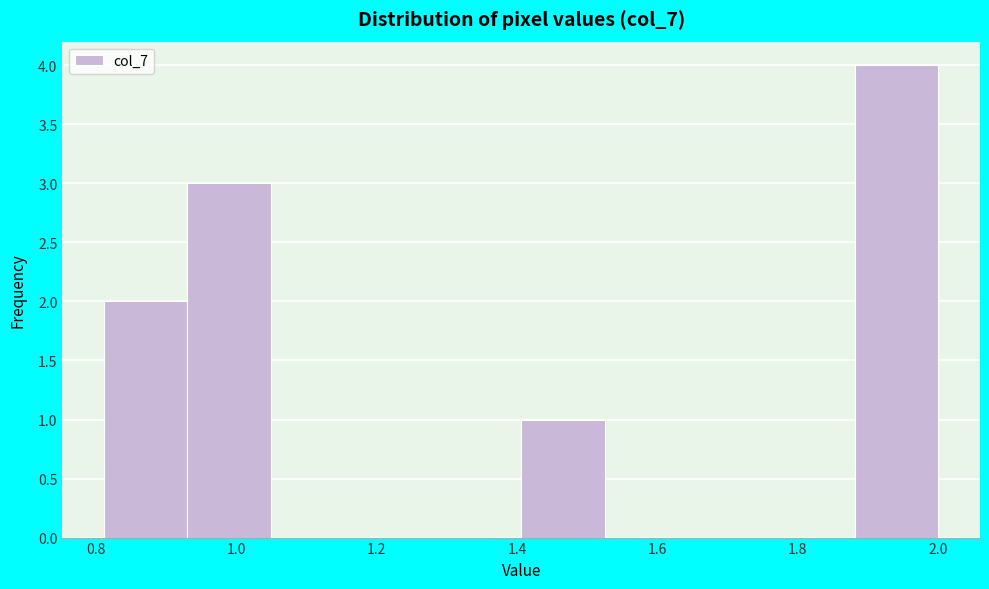

Which range on the x-axis has the tallest bar?

1.88 to 2.00